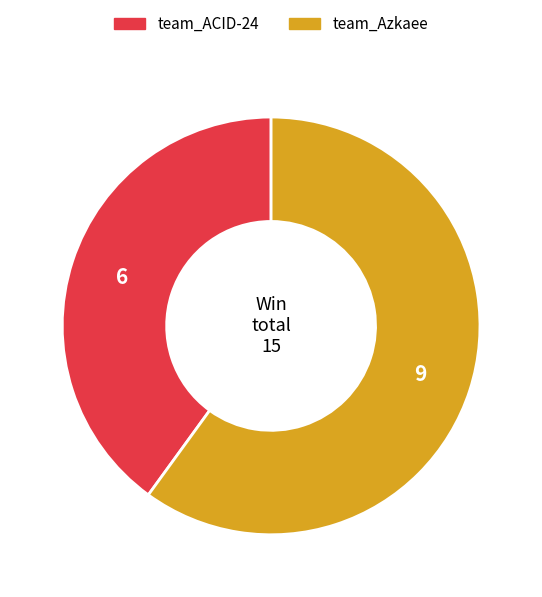

Which category has the smallest portion of the pie?

team_ACID-24